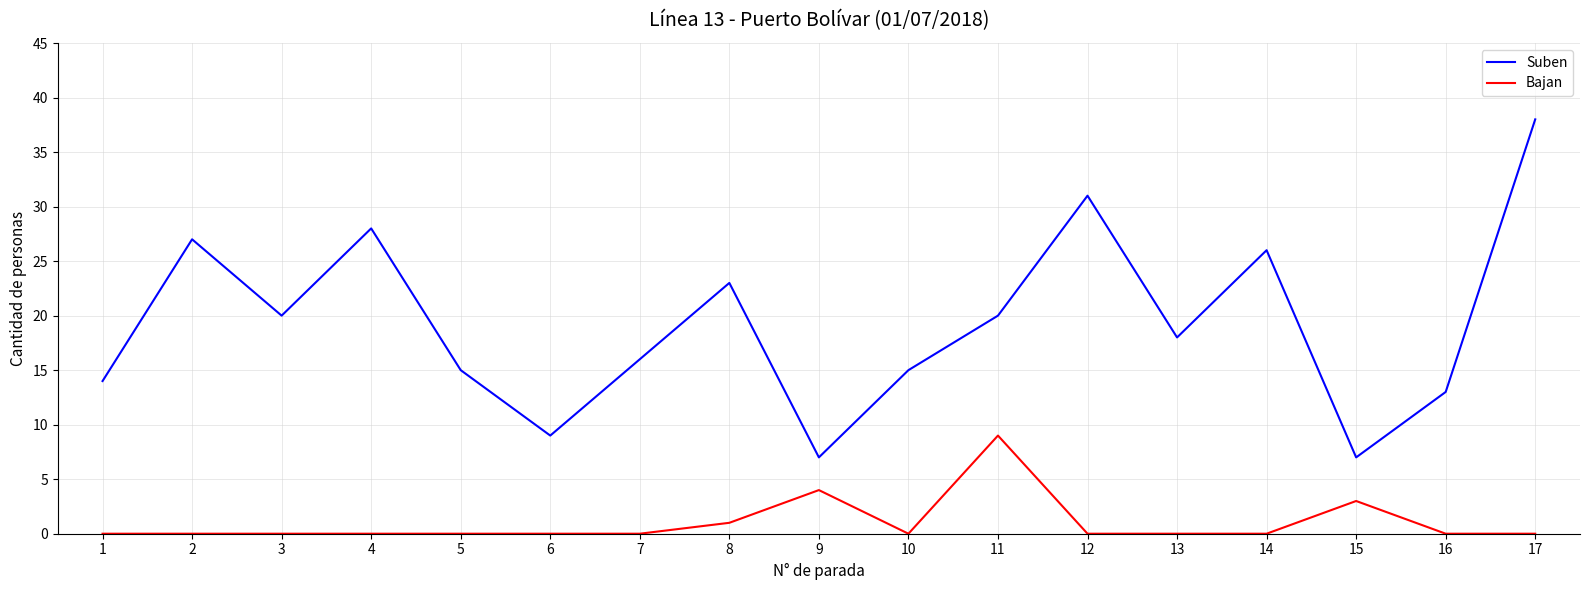

Where is the first local minimum for Suben?

3